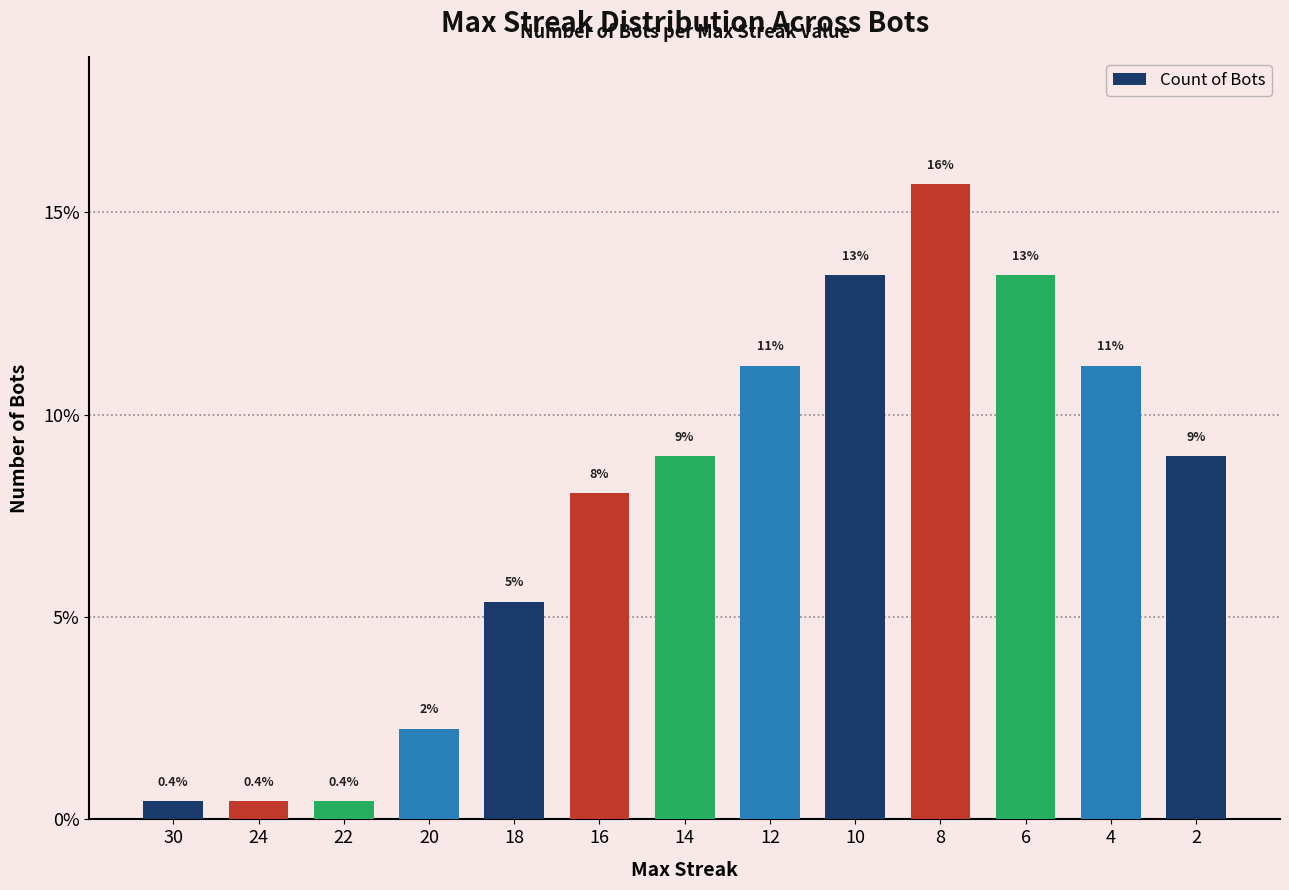

What is the change in value from 12 to 10?

+2.2